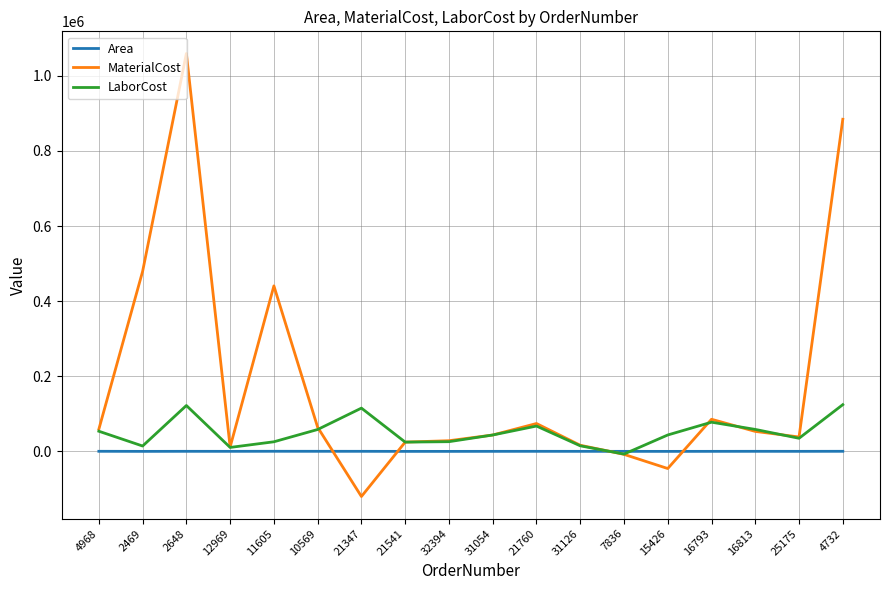

What is the sum of all MaterialCost values?

3190827.5